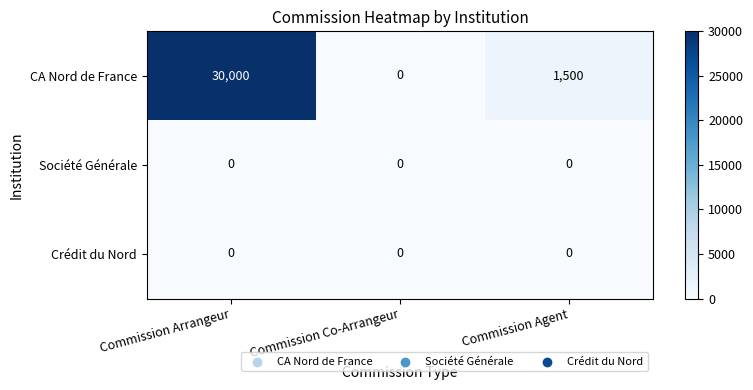

Reading left to right, what are all the values shown in this chart?

CA Nord de France: Commission Arrangeur=30000	Commission Co-Arrangeur=0	Commission Agent=1500
Société Générale: Commission Arrangeur=0	Commission Co-Arrangeur=0	Commission Agent=0
Crédit du Nord: Commission Arrangeur=0	Commission Co-Arrangeur=0	Commission Agent=0